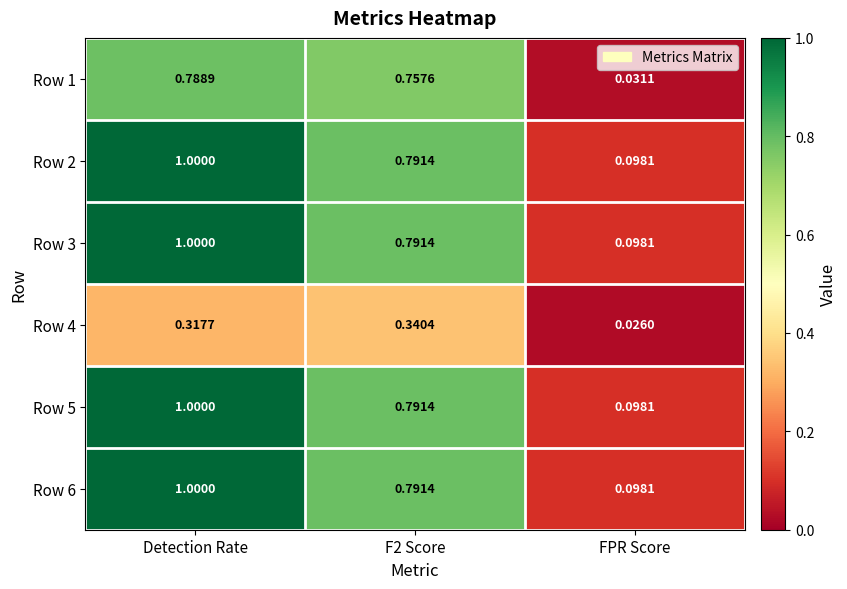

Is the value of Row 1 at Detection Rate greater than the value of Row 2 at F2 Score?

No